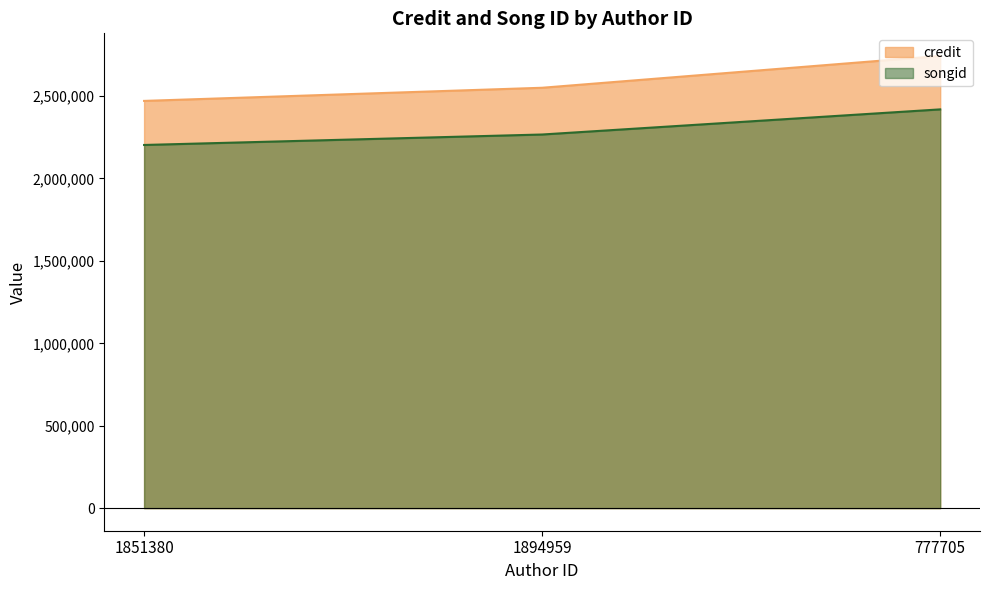

Does the chart display data point markers on the line(s)?

No